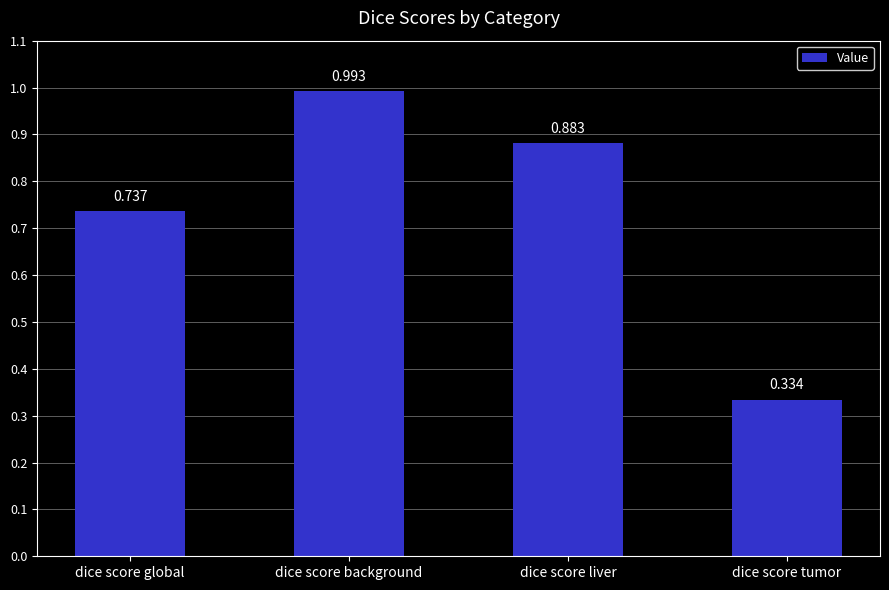

What is the label of the 1st bar from the left?

dice score global